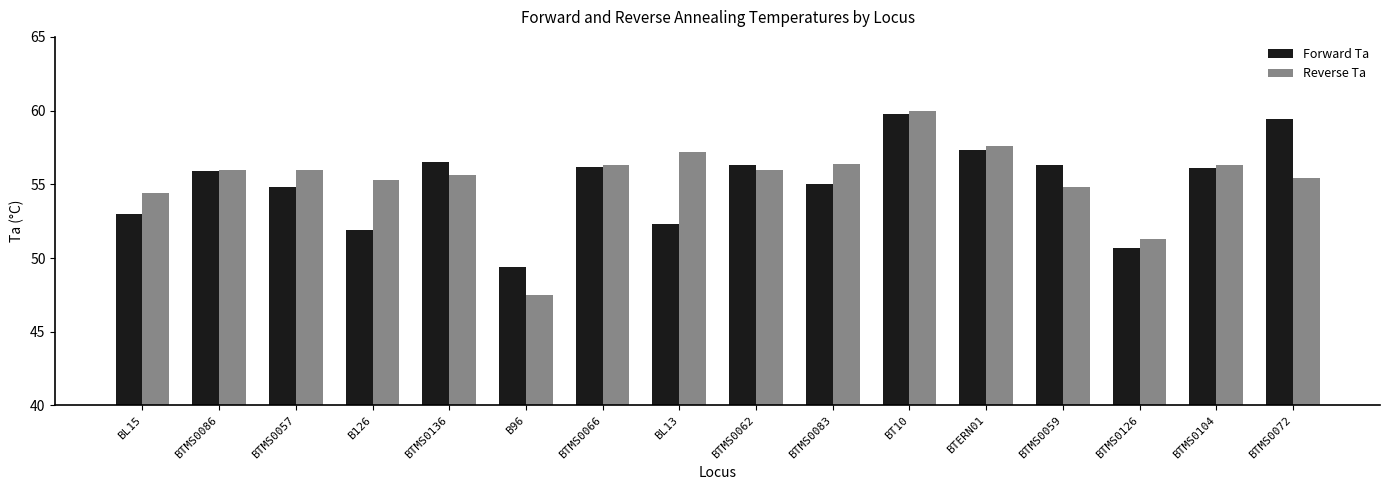

What position from the left is BTMS0066?

7